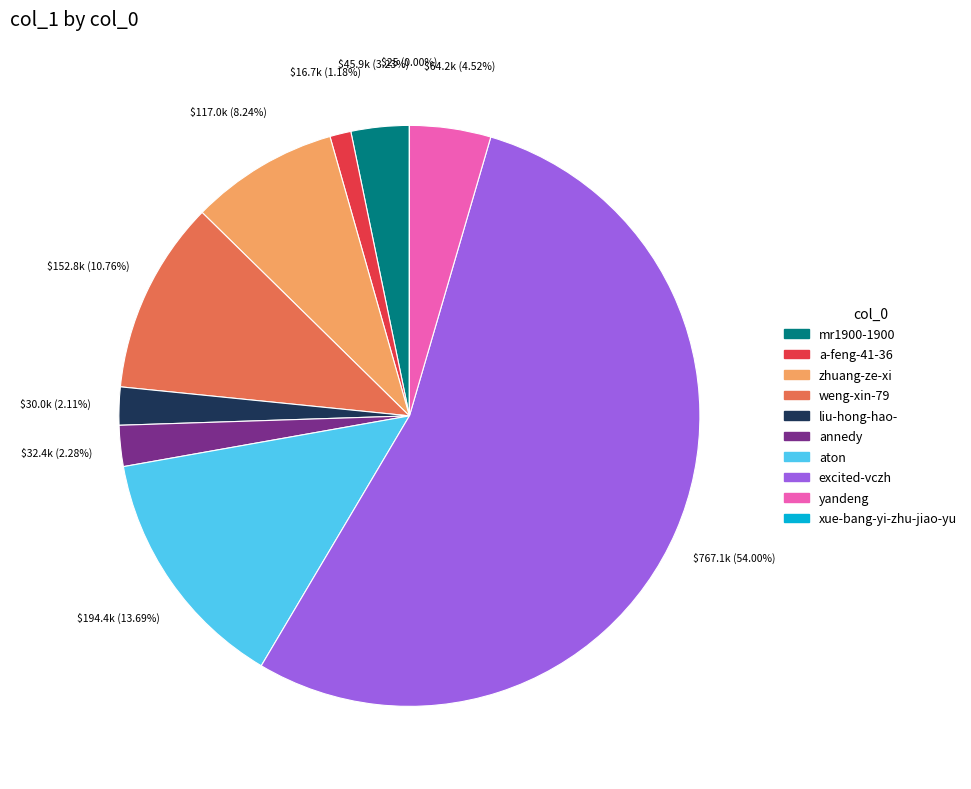

The yandeng slice represents 11% of the pie. True or false?

False